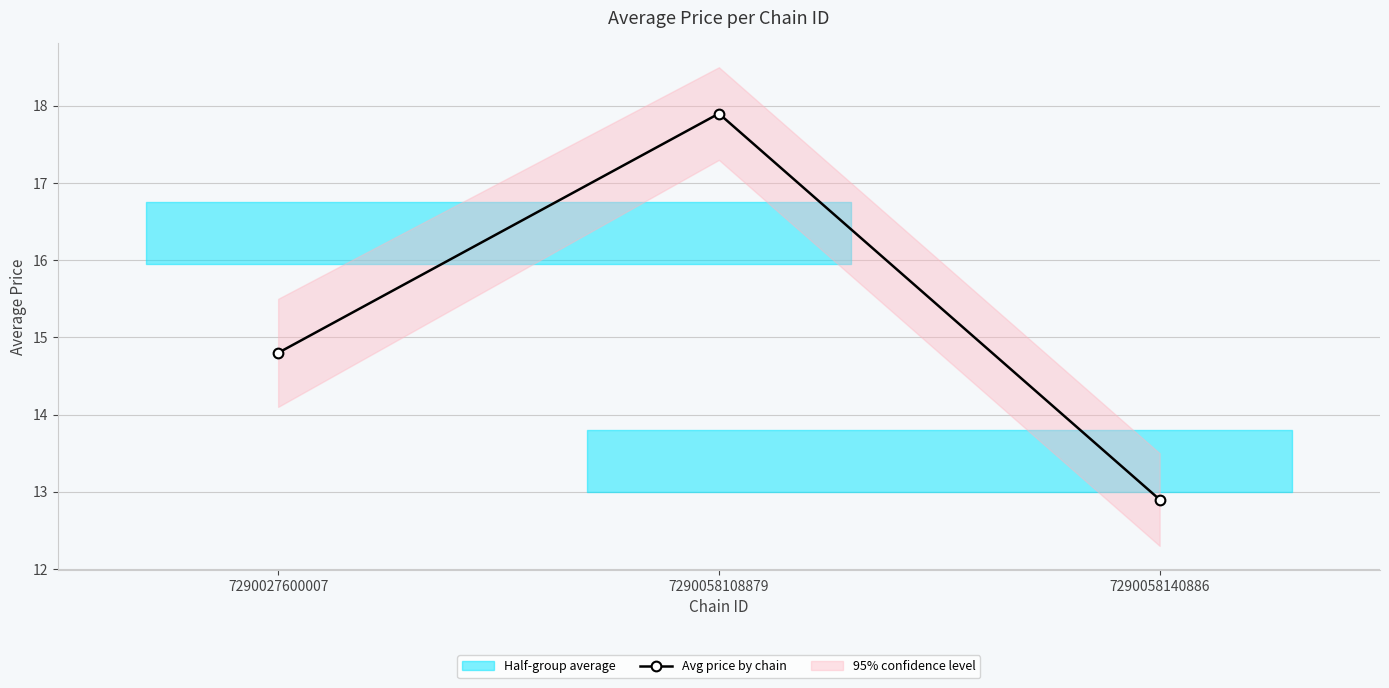

What is the difference between the second highest and minimum values?

1.9